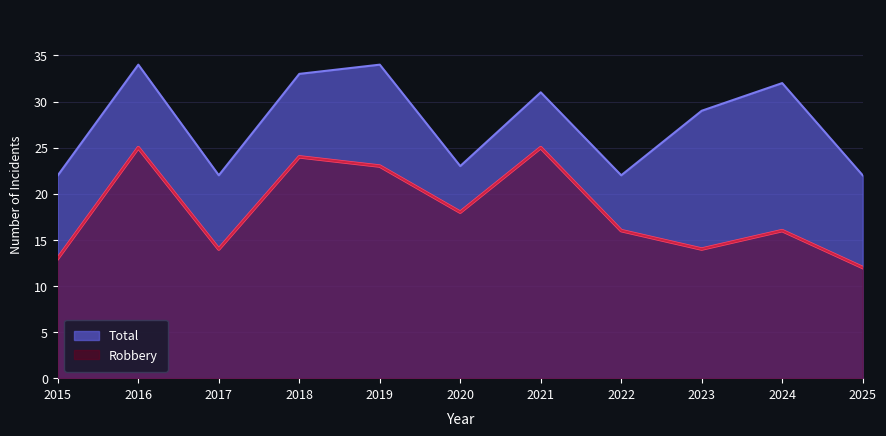

Where is the first local minimum for Robbery?

2017